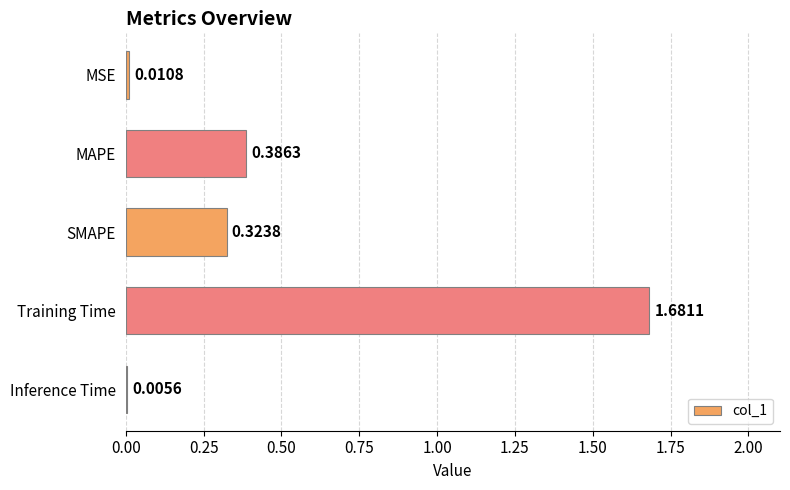

Between Inference Time and Training Time, which is larger?

Training Time